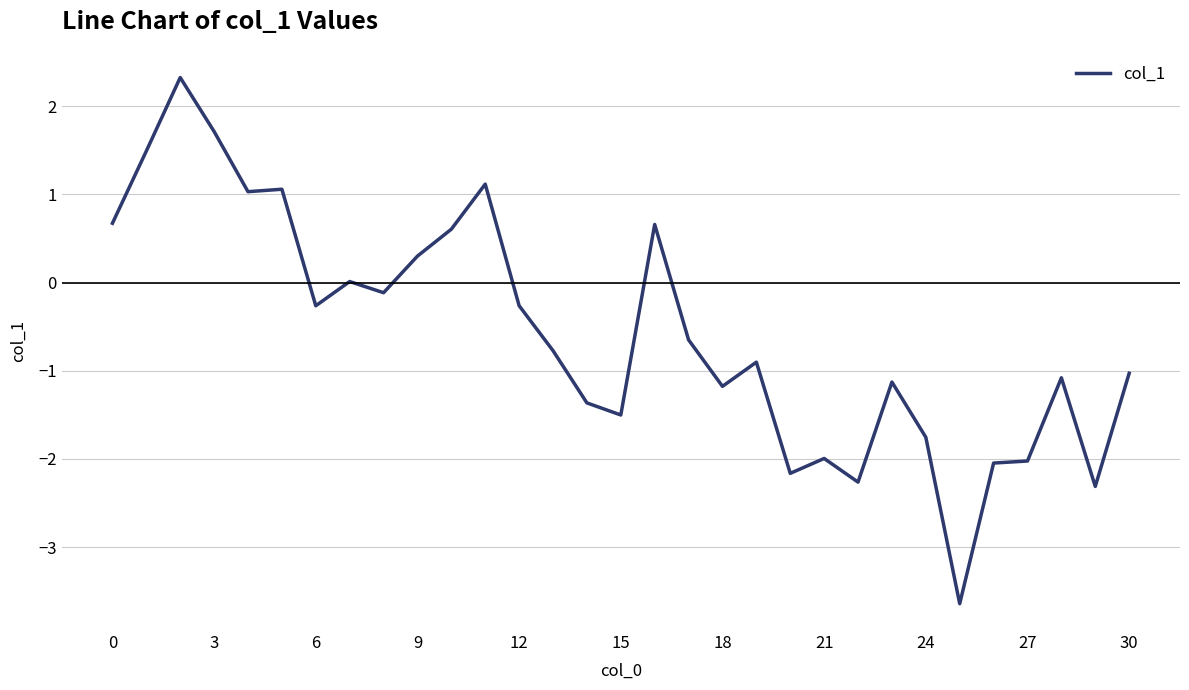

What is the maximum value shown in the chart?

2.3